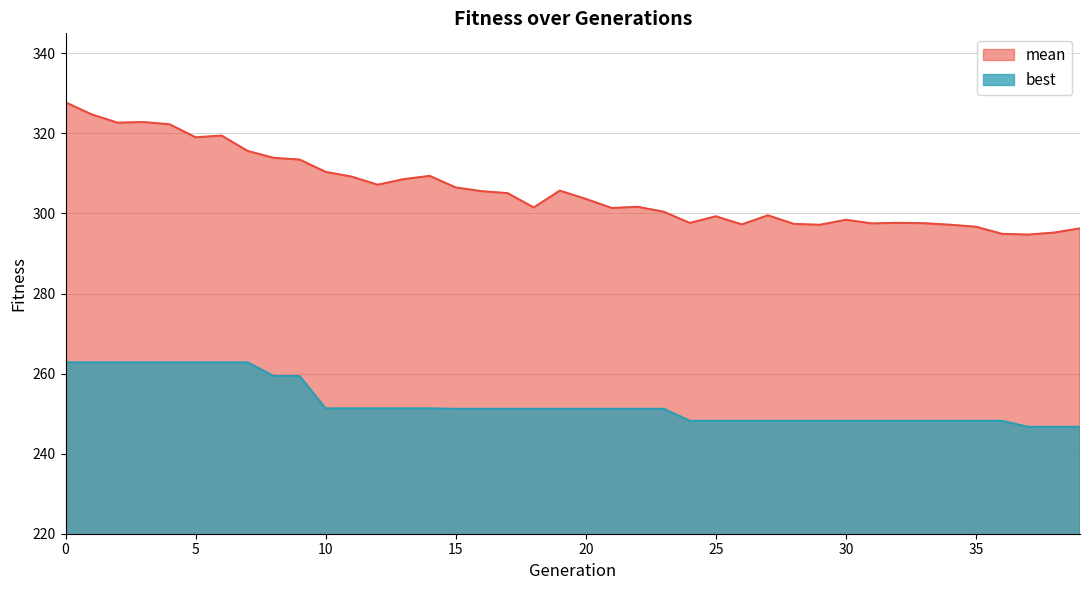

Reading left to right, list all the values displayed in this chart.

mean: 0=327.8	1=324.8	2=322.7	3=322.8	4=322.3	5=319.0	6=319.5	7=315.6	8=313.9	9=313.5	10=310.4	11=309.2	12=307.2	13=308.6	14=309.4	15=306.5	16=305.6	17=305.1	18=301.5	19=305.7	20=303.6	21=301.4	22=301.7	23=300.4	24=297.6	25=299.3	26=297.3	27=299.5	28=297.4	29=297.2	30=298.4	31=297.5	32=297.7	33=297.6	34=297.2	35=296.7	36=294.9	37=294.7	38=295.2	39=296.3
best: 0=262.8	1=262.8	2=262.8	3=262.8	4=262.8	5=262.8	6=262.8	7=262.8	8=259.4	9=259.4	10=251.3	11=251.3	12=251.3	13=251.3	14=251.3	15=251.2	16=251.2	17=251.2	18=251.2	19=251.2	20=251.2	21=251.2	22=251.2	23=251.2	24=248.2	25=248.2	26=248.2	27=248.2	28=248.2	29=248.2	30=248.2	31=248.2	32=248.2	33=248.2	34=248.2	35=248.2	36=248.2	37=246.7	38=246.7	39=246.7